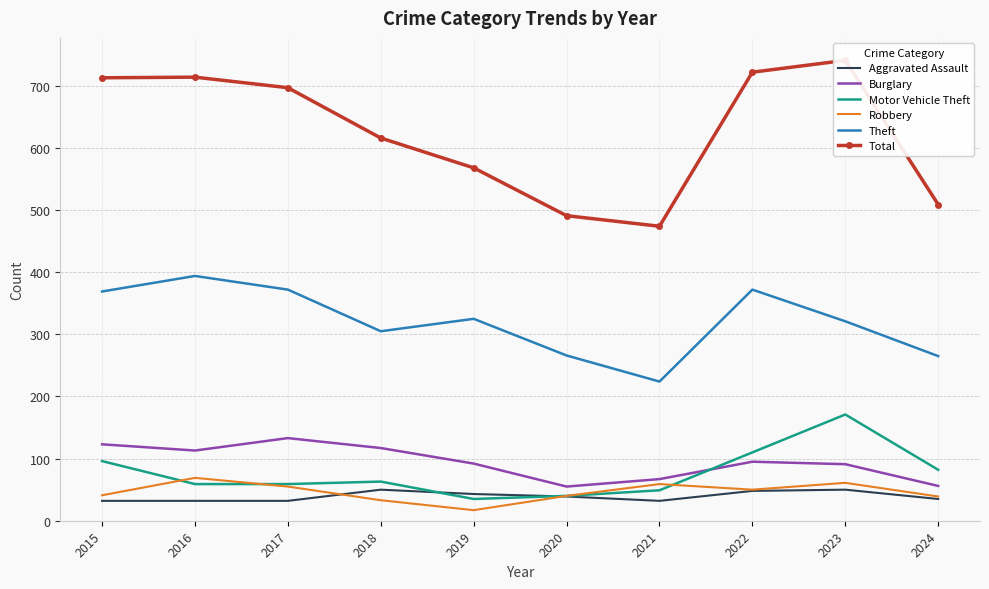

How many lines are shown in the chart?

6